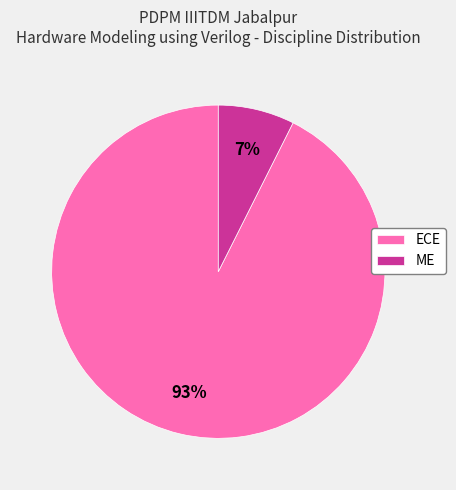

Combined, do ME and ECE account for over 50%?

Yes